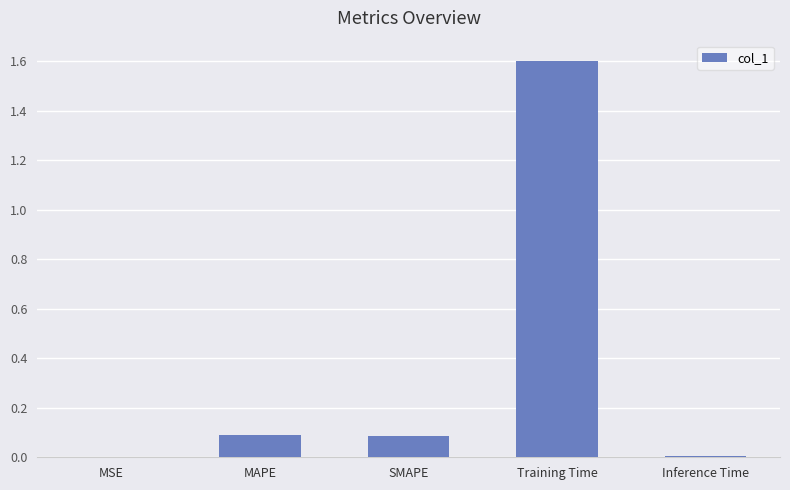

Is it true that the value at Inference Time is 0.0?

True